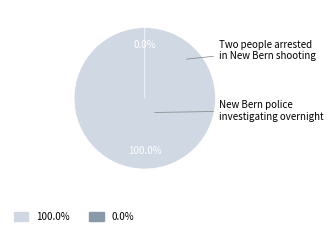

What percentage do New Bern police investigating overnight and Two people arrested in New Bern shooting together represent?

100.0%